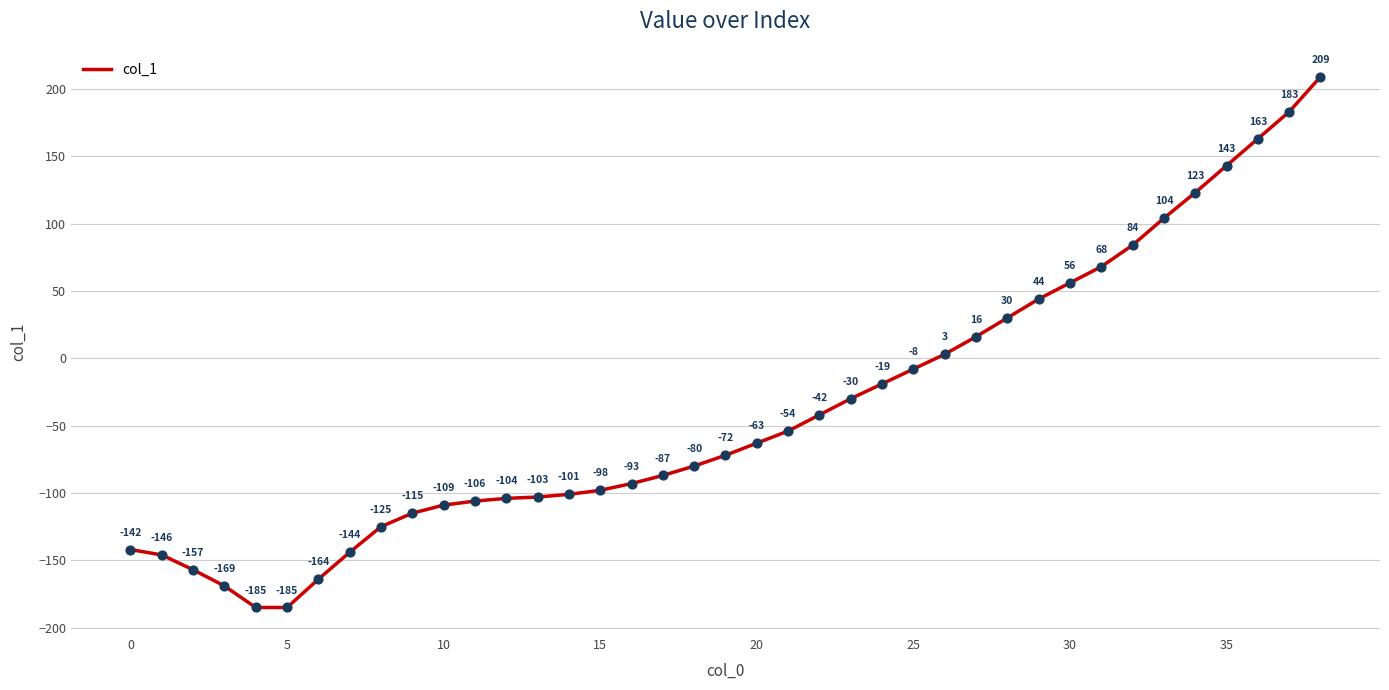

What is the minimum value shown in the chart?

-185